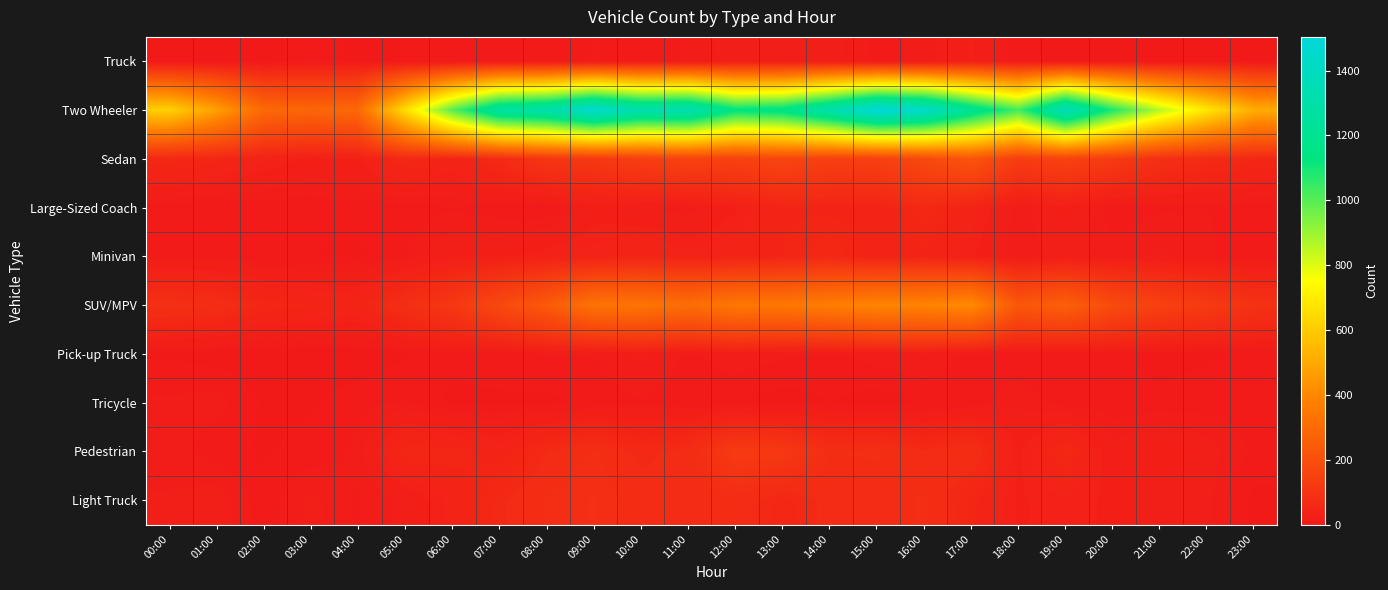

Which label corresponds to the smallest value in the chart?

03:00